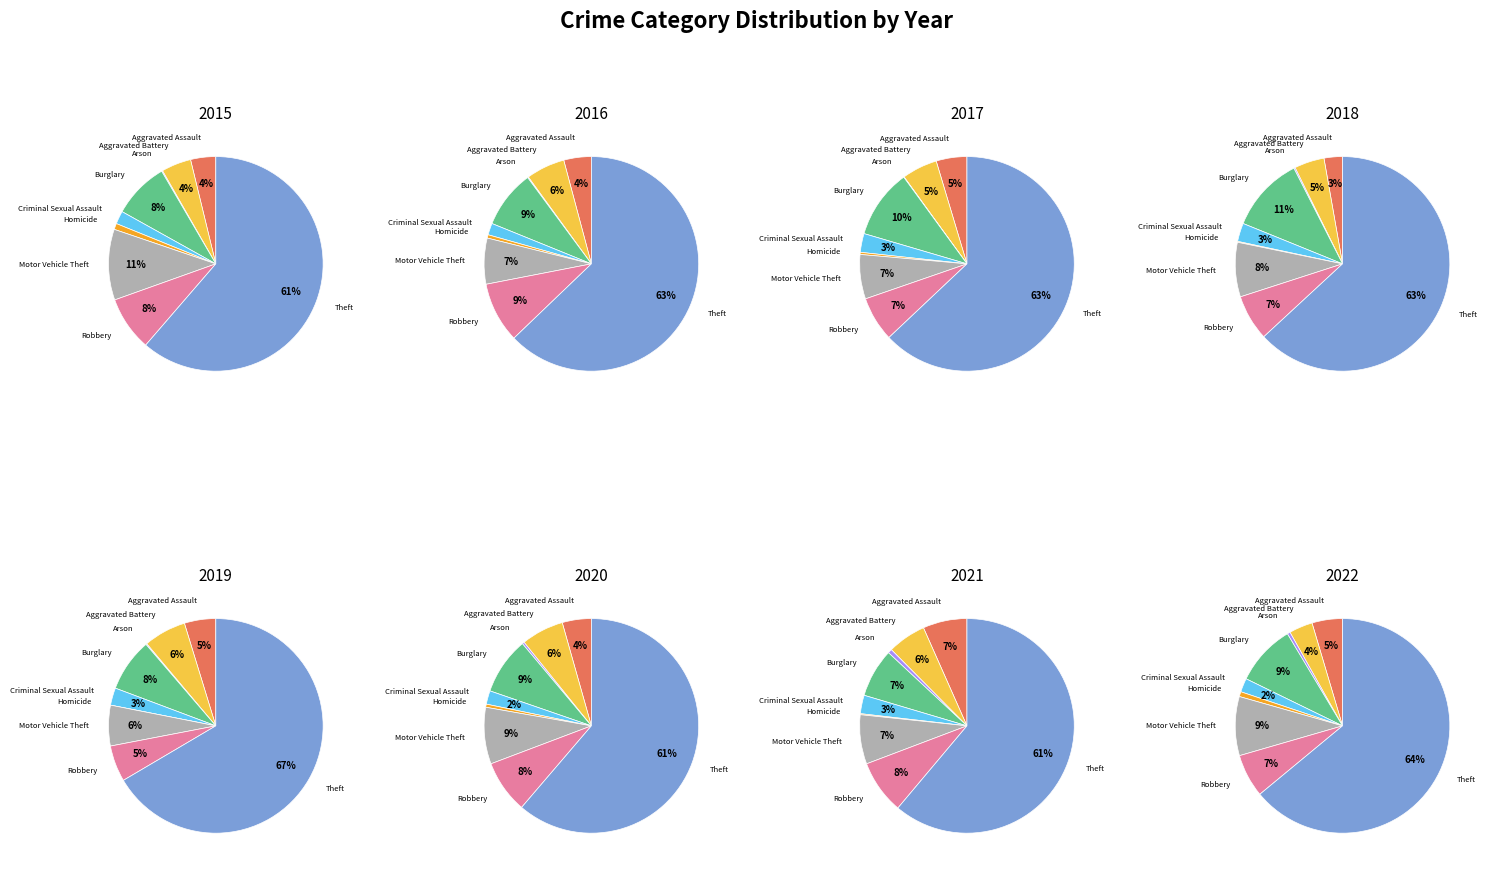

Count the number of slices in the pie.

9